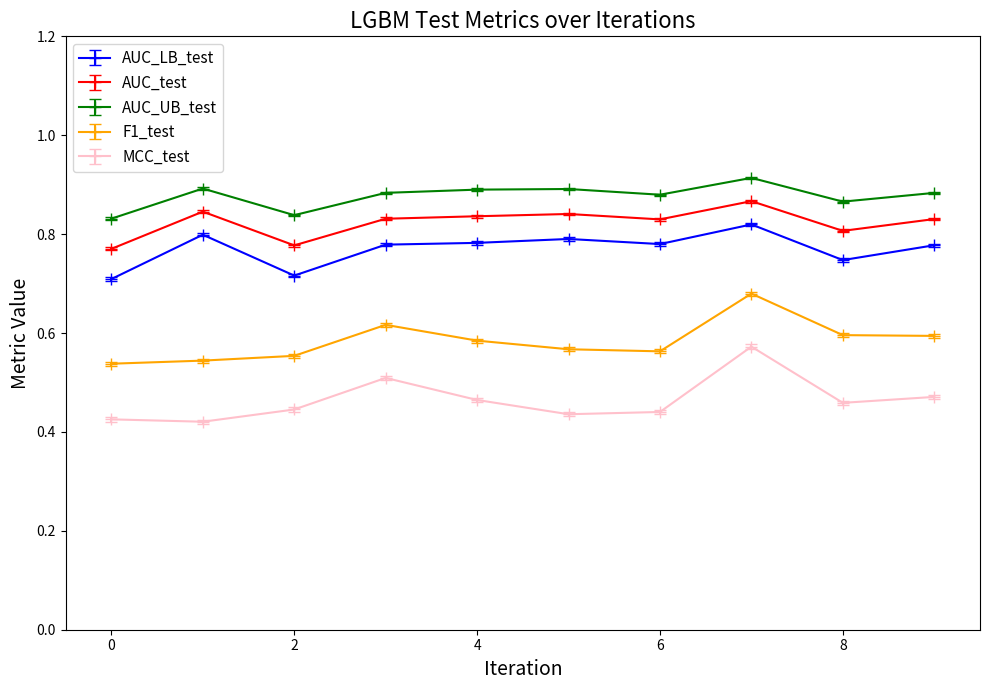

True or false: AUC_LB_test has more than 1 points higher than both neighbors.

True